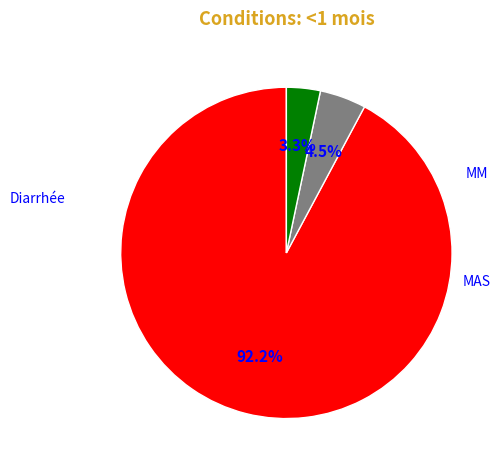

Count the number of slices in the pie.

3